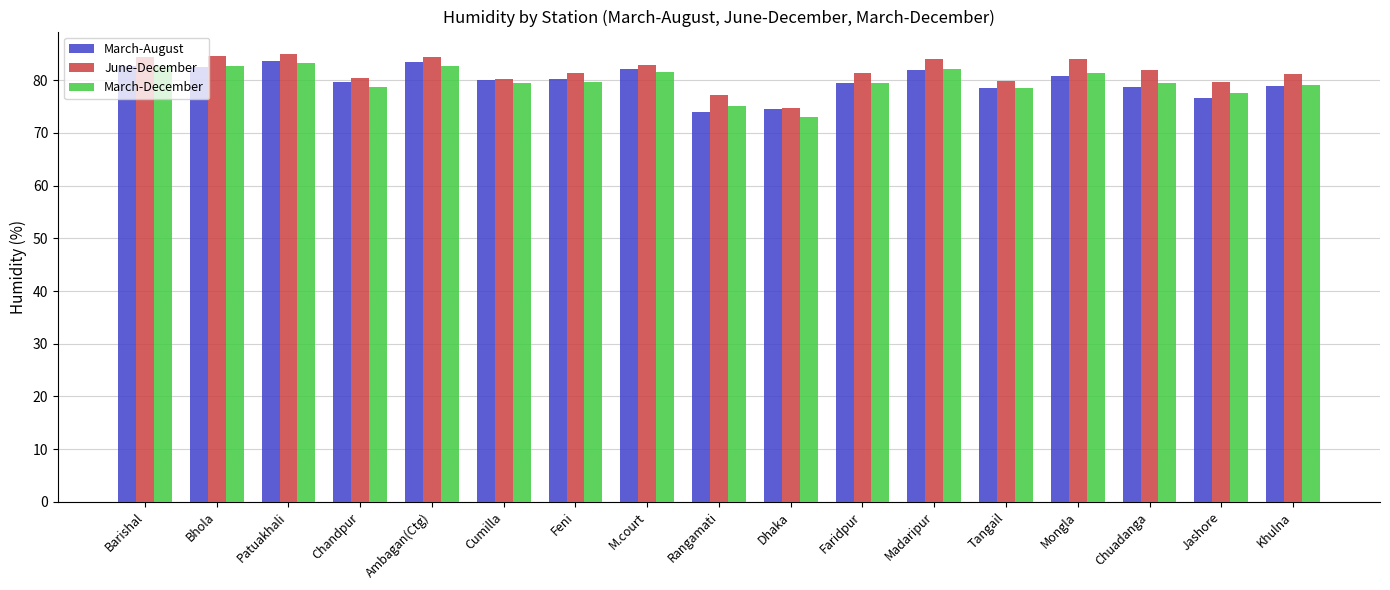

How many bars are there in total?

51